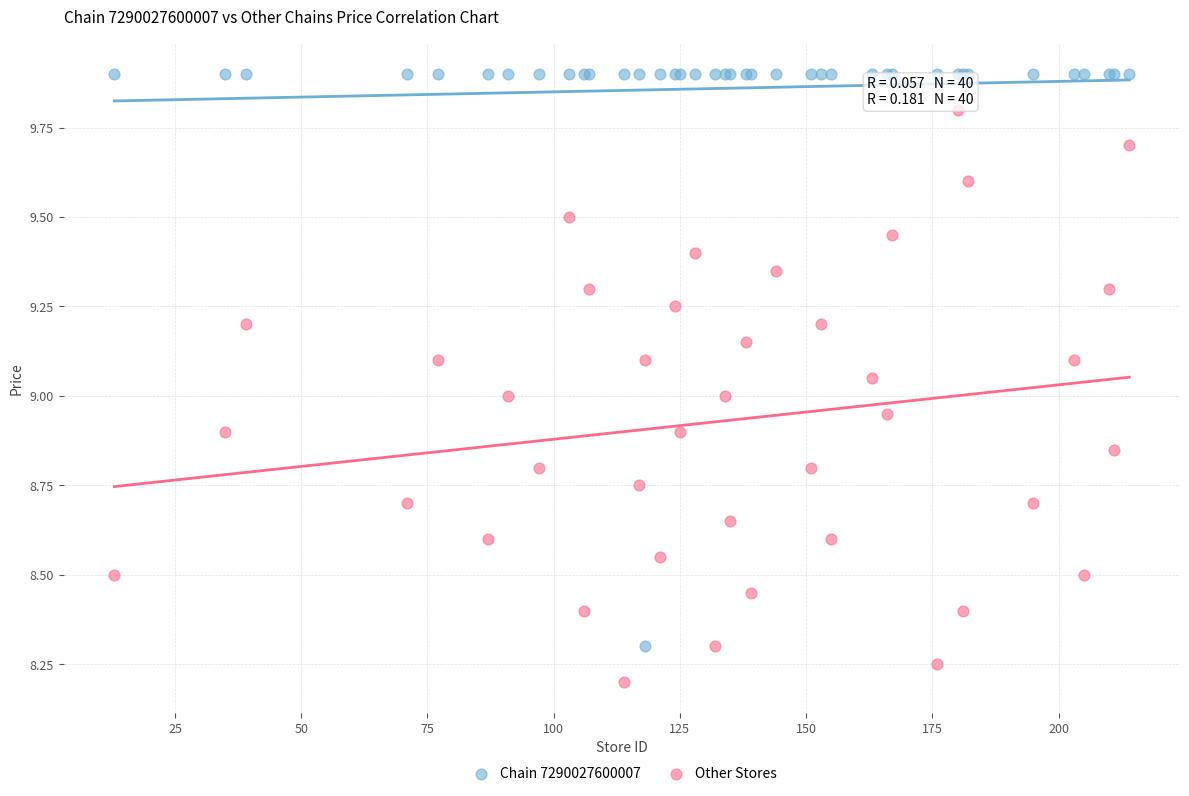

Which series reaches the minimum Y coordinate?

Other Stores